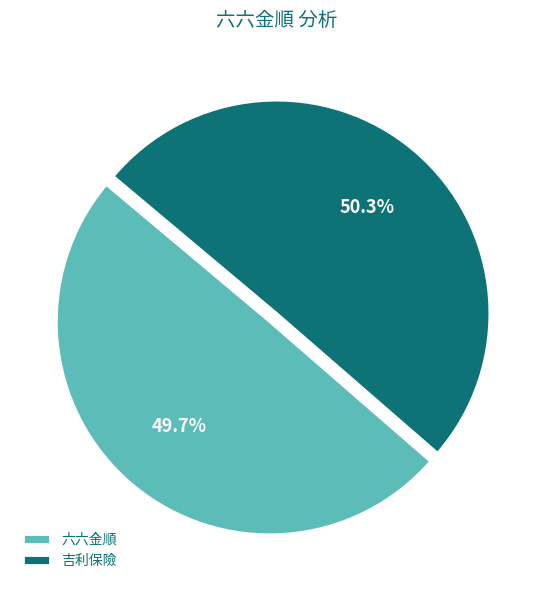

What is the ratio of the value at 吉利保險 to the value at 六六金順?

1.0